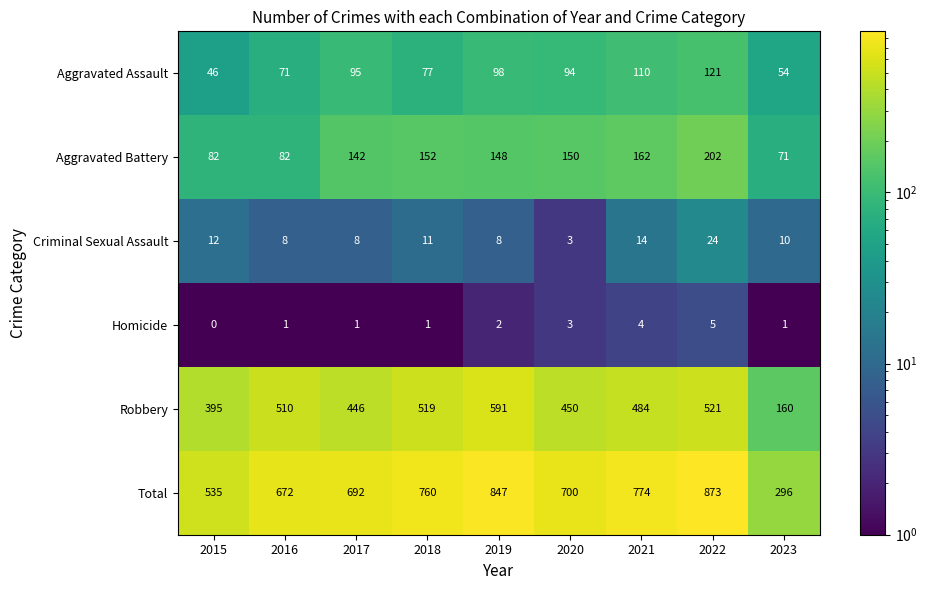

What is the average value of the Aggravated Battery series?

132